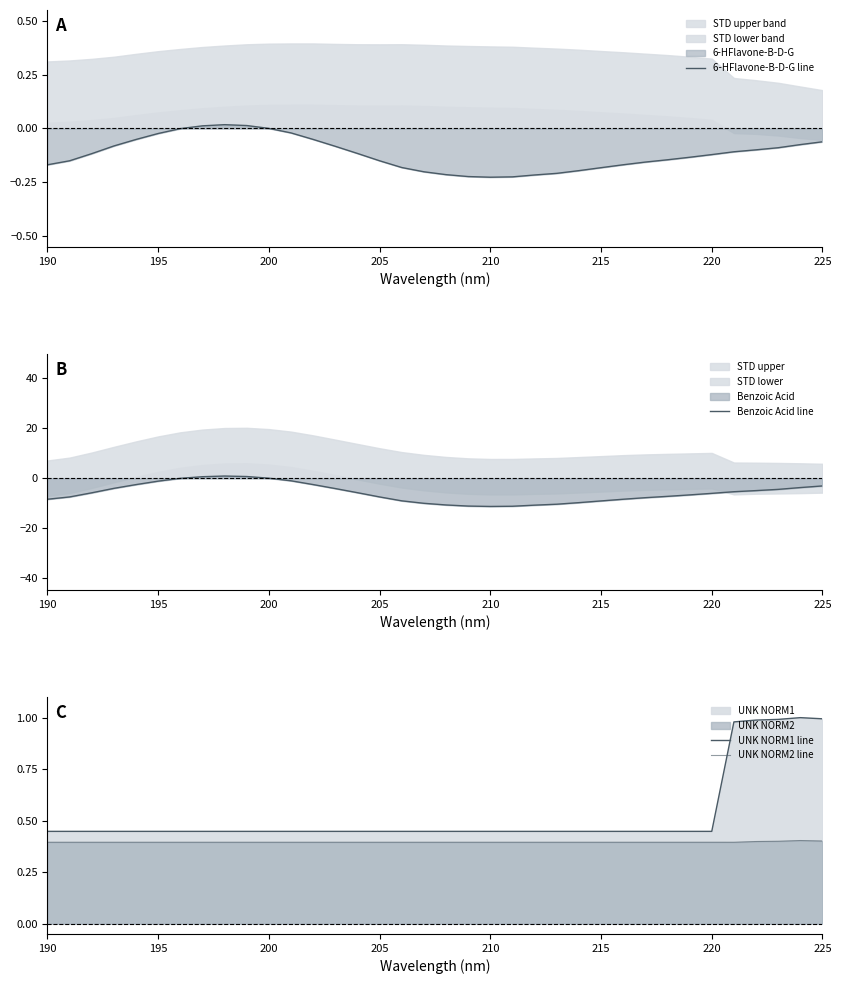

What is the average value of the 6-HFlavone-B-D-G line series?

-0.1